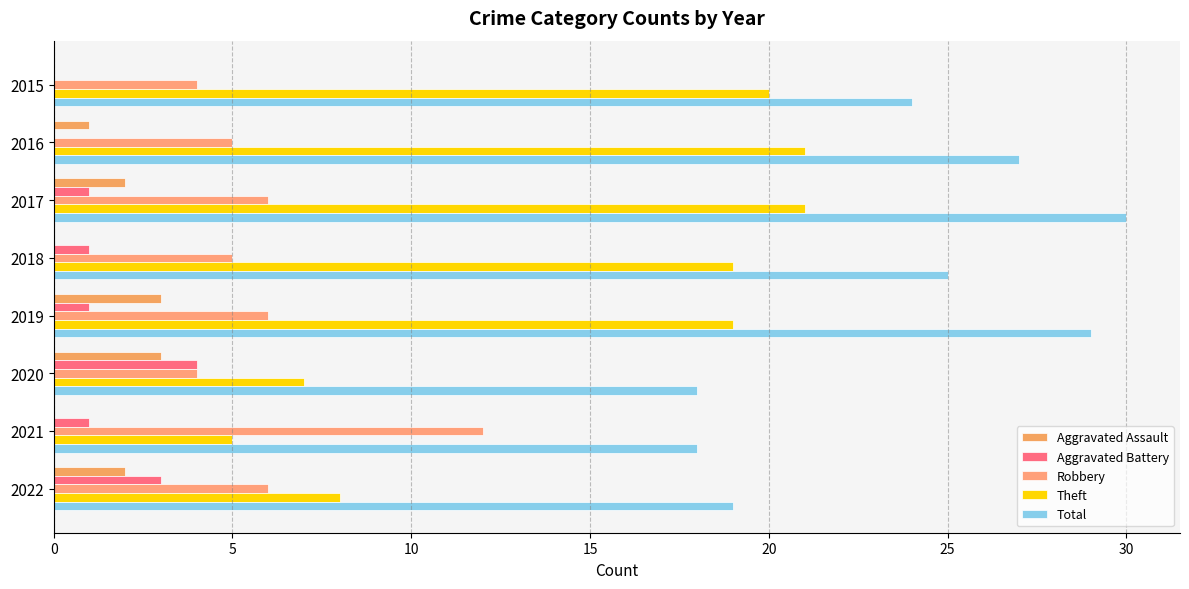

How many data points does each series have?

8